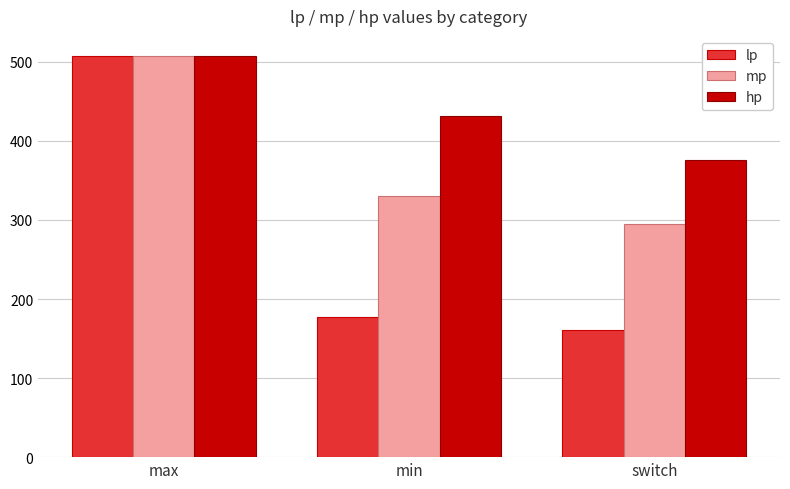

What is the label of the 2nd bar from the right?

min